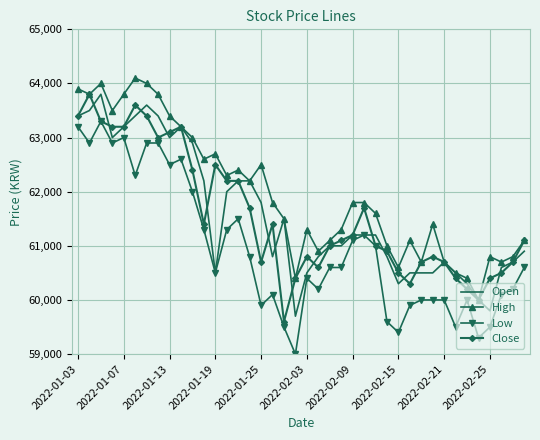

What is the greatest value displayed?

64100